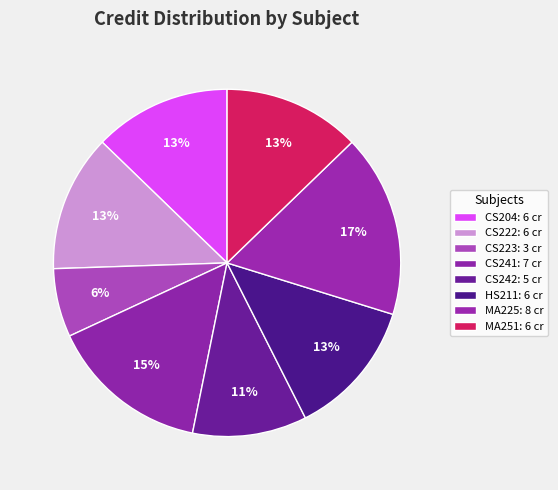

How many slices are in this pie chart?

8